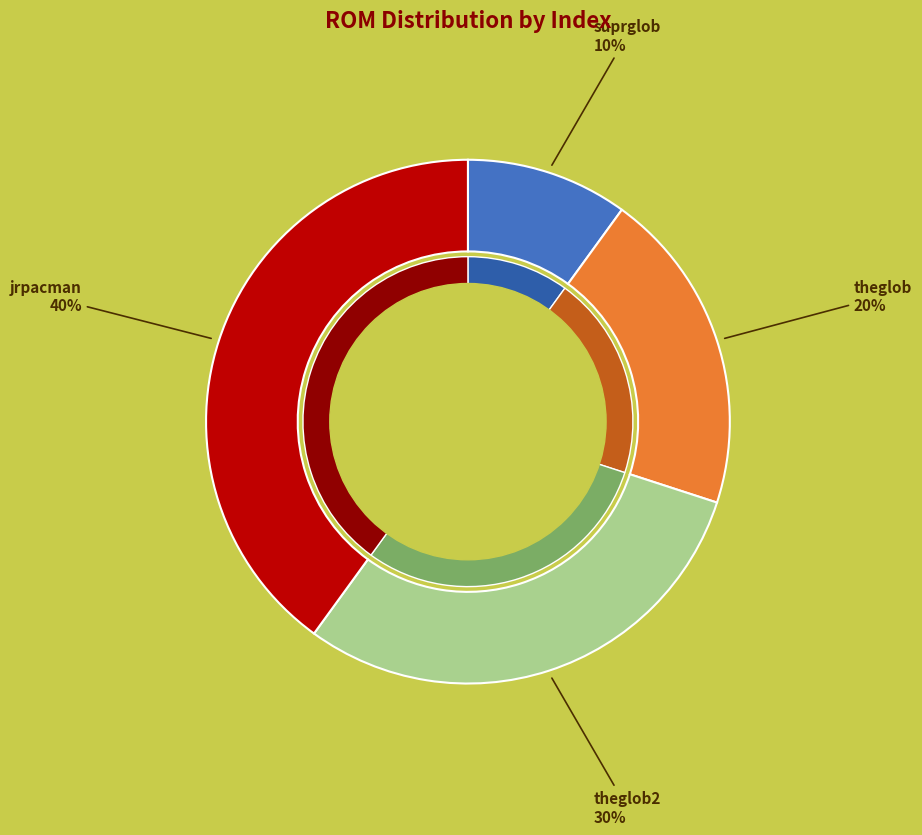

What percentage is the suprglob slice, to the nearest percent?

10%